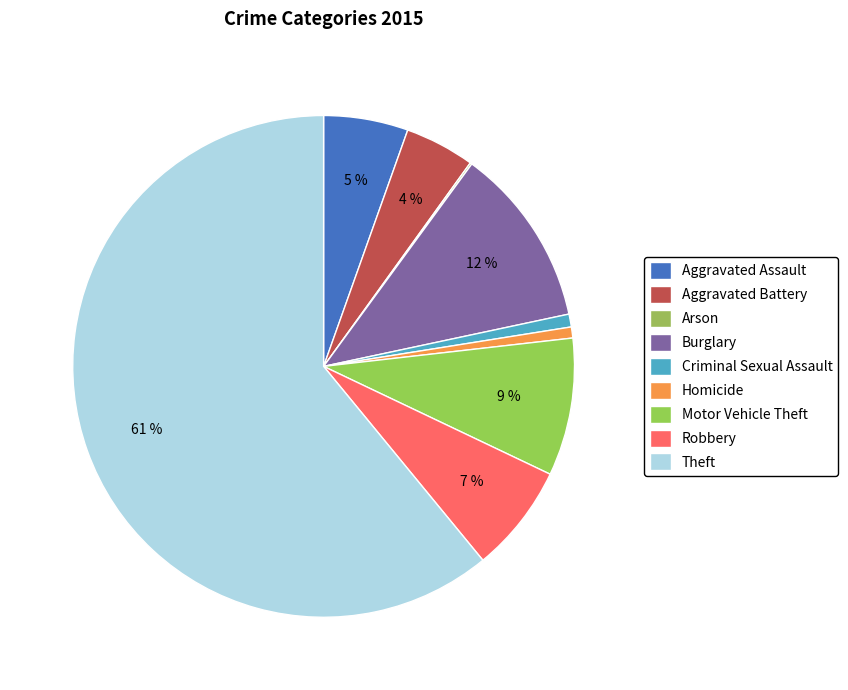

Is Theft the majority of the pie?

Yes